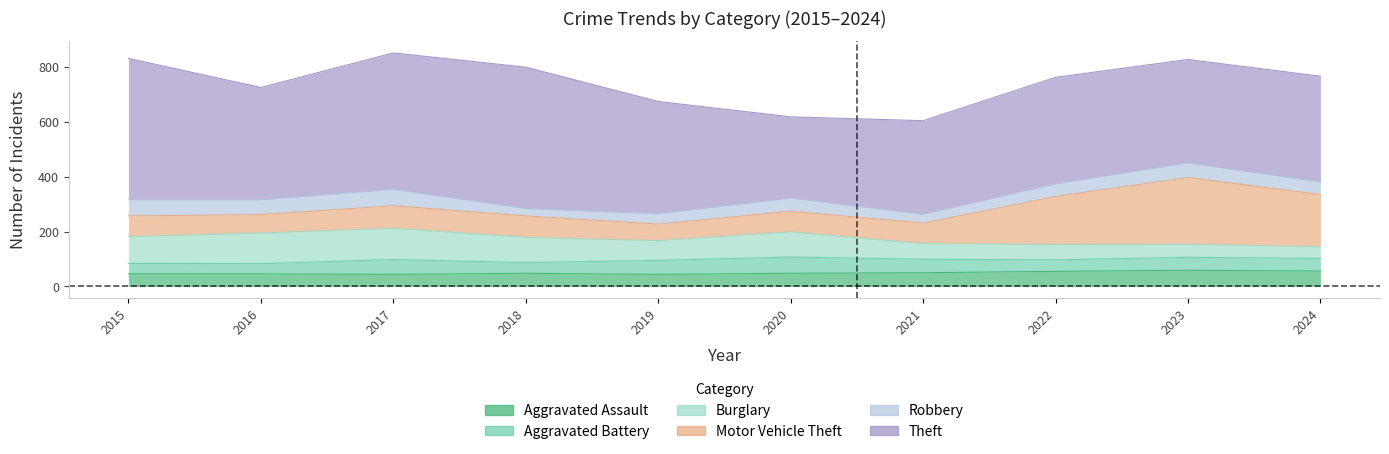

Which series has the largest total across all categories?

Theft